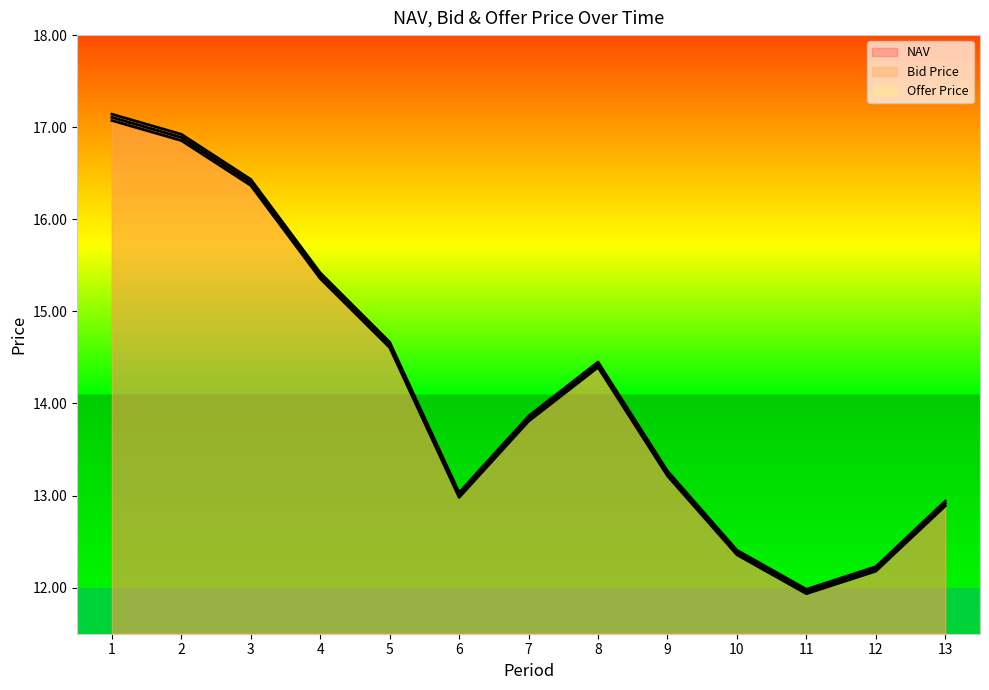

What is the value of the Offer Price point at the 11th from the left?

12.0